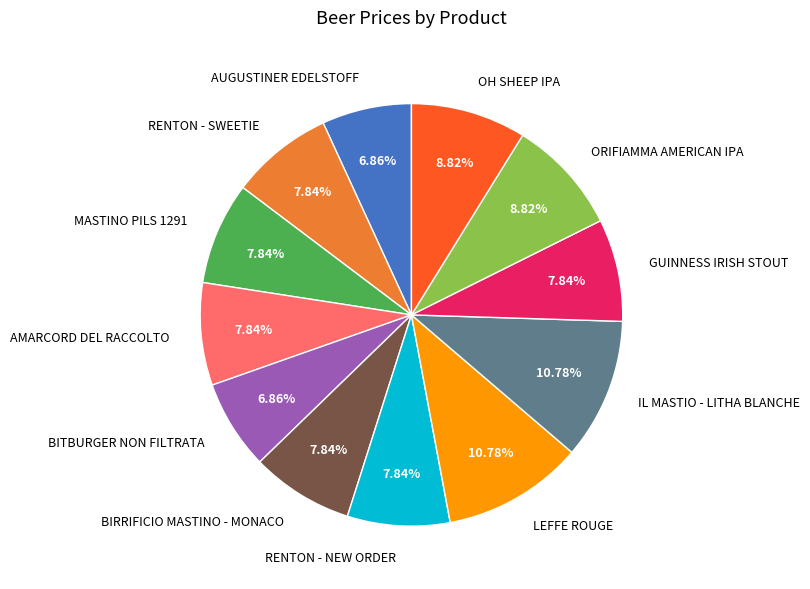

Combined, do AMARCORD DEL RACCOLTO and RENTON - NEW ORDER account for over 50%?

No